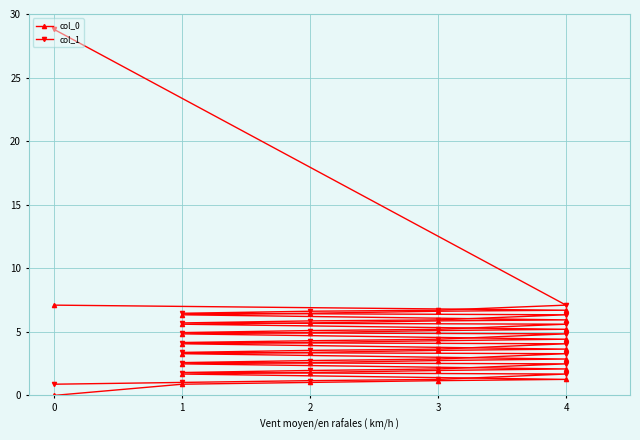

True or false: col_0 and col_1 cross at least once.

False